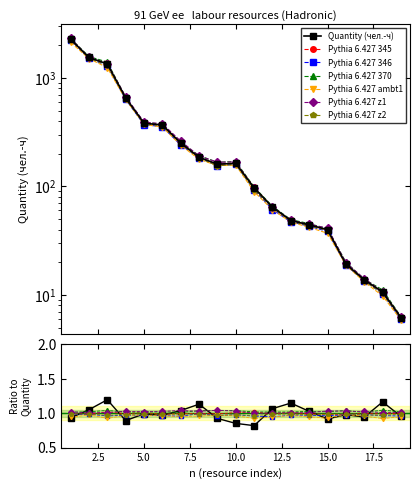

At how many categories does at least one series exceed 1562?

1